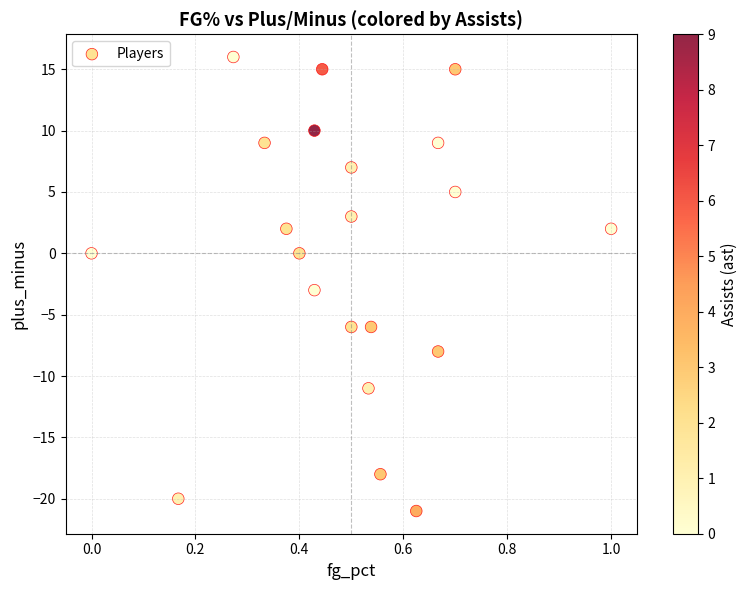

What Y value in the scatter plot is closest to -2?

-3